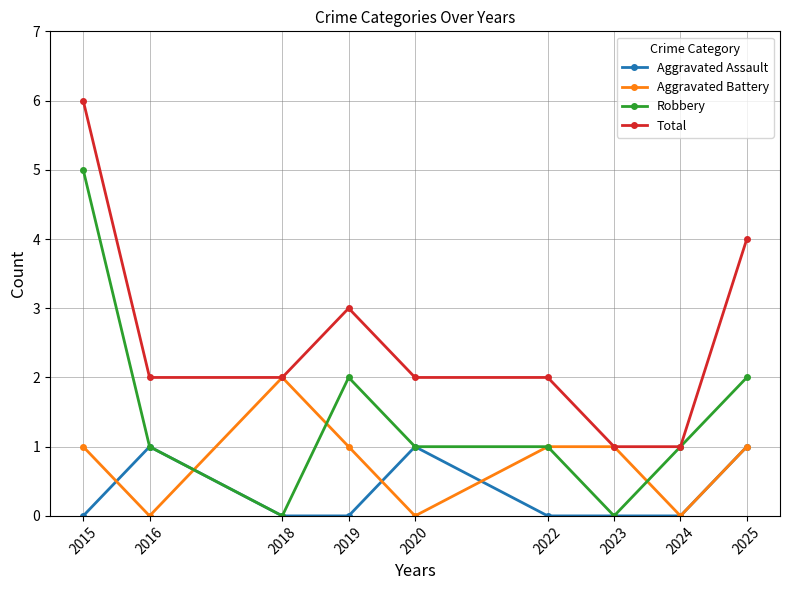

True or false: Total and Aggravated Assault cross at least once.

False